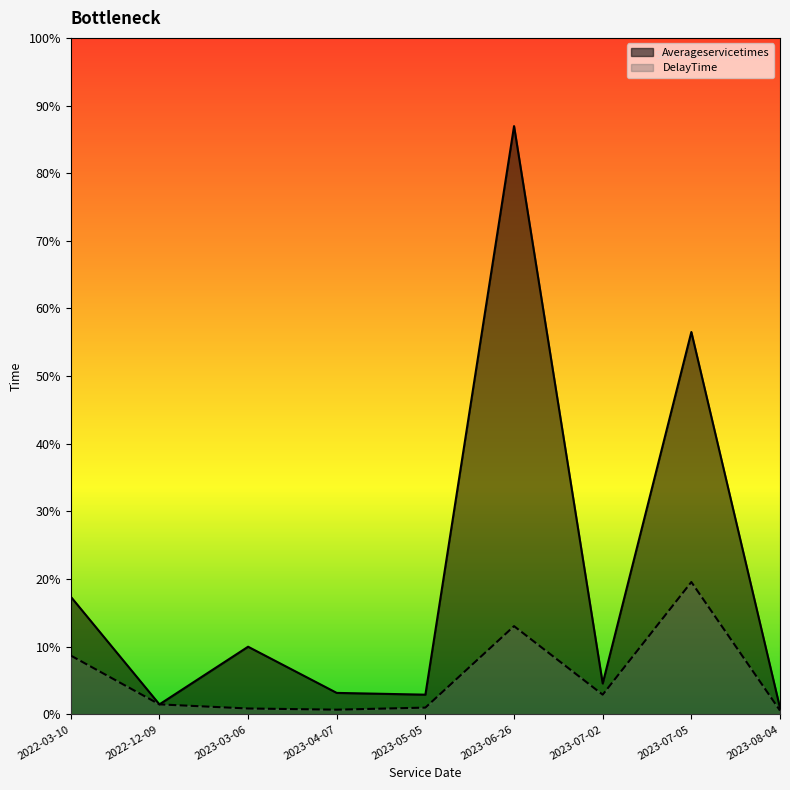

Which series has the widest spread of values?

Averageservicetimes